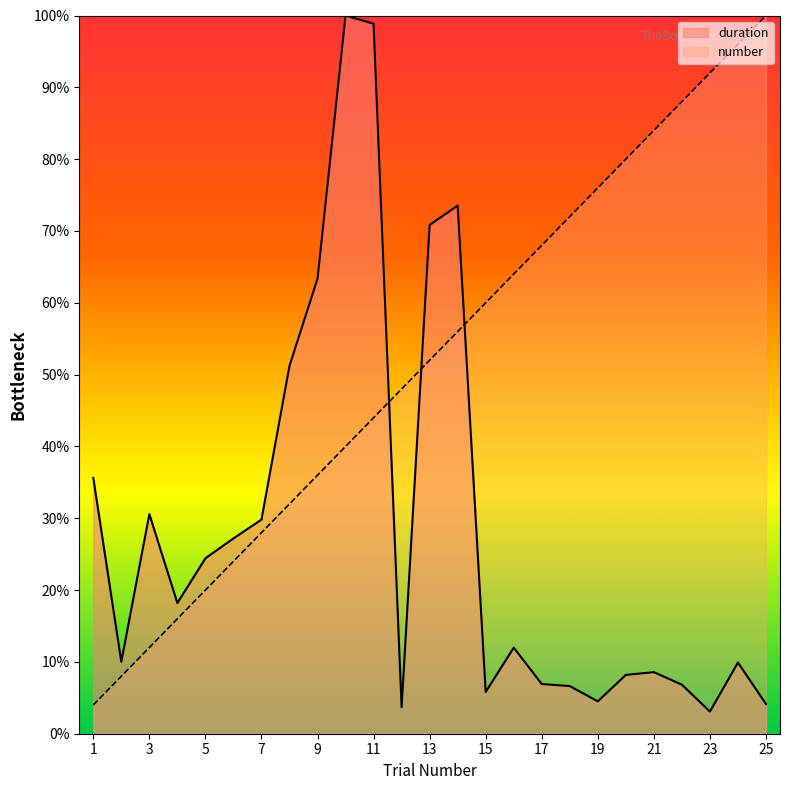

What is the maximum value shown in the chart?

100.0